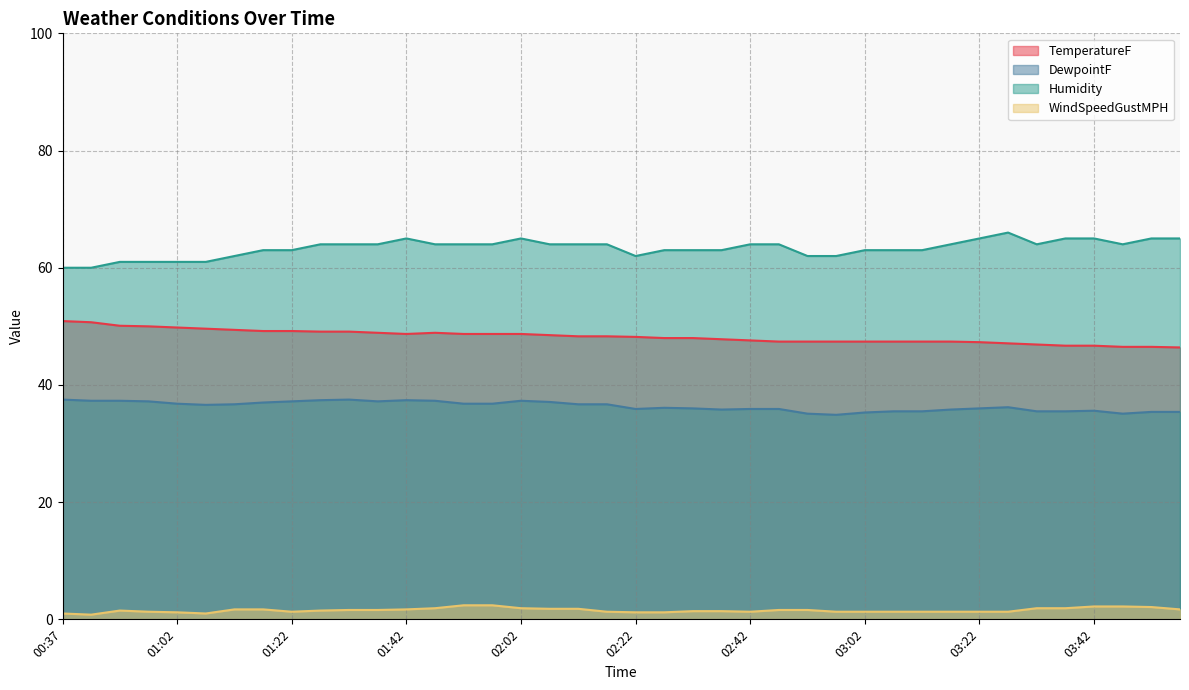

Rank the series by their maximum value, from lowest to highest.

WindSpeedGustMPH, DewpointF, TemperatureF, Humidity